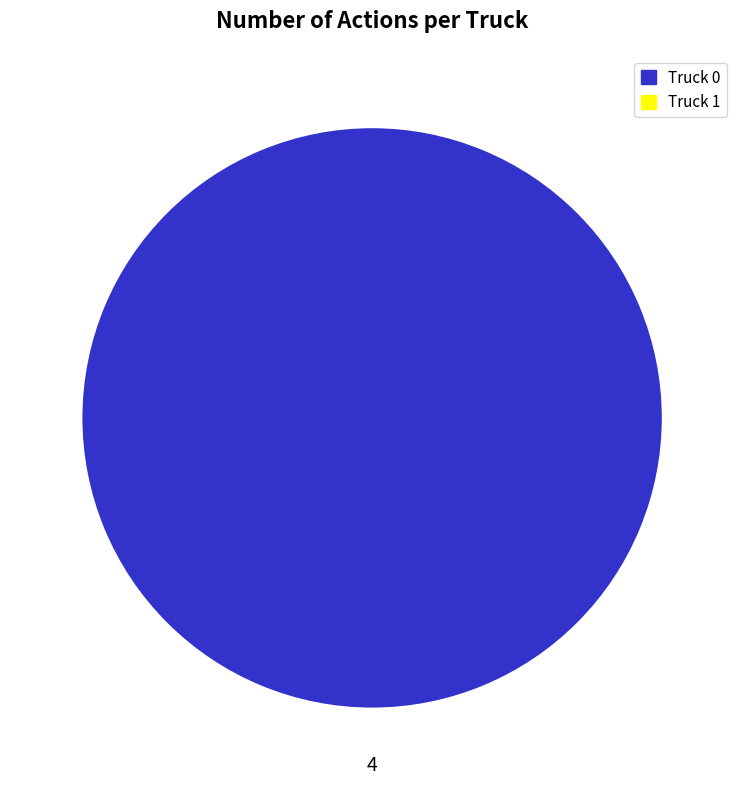

Does any single category account for the majority?

Yes